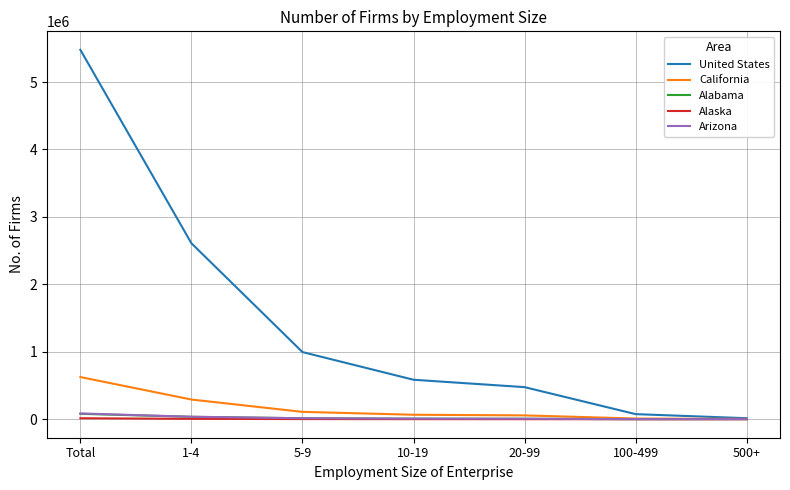

How many values in the Alabama series are below 8677?

3